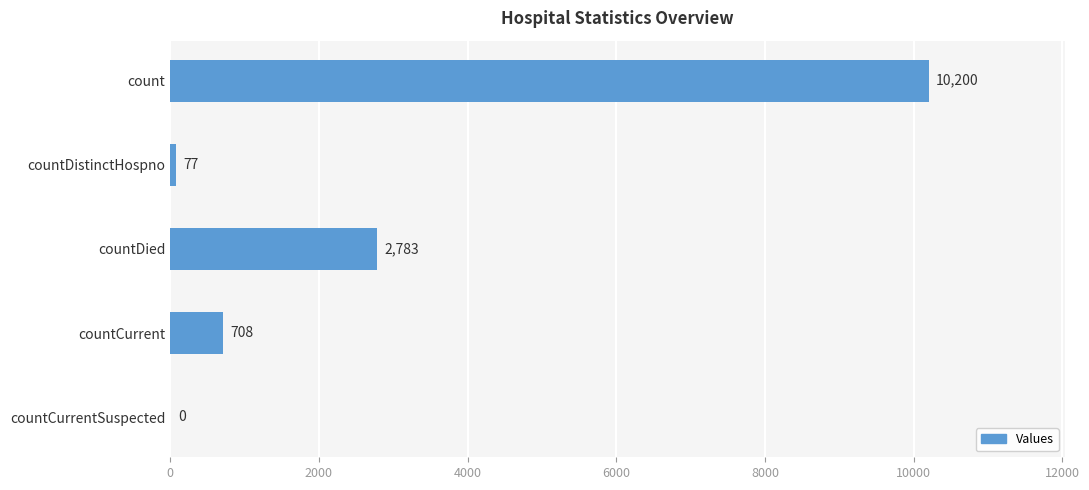

What is the maximum value shown in the chart?

10200